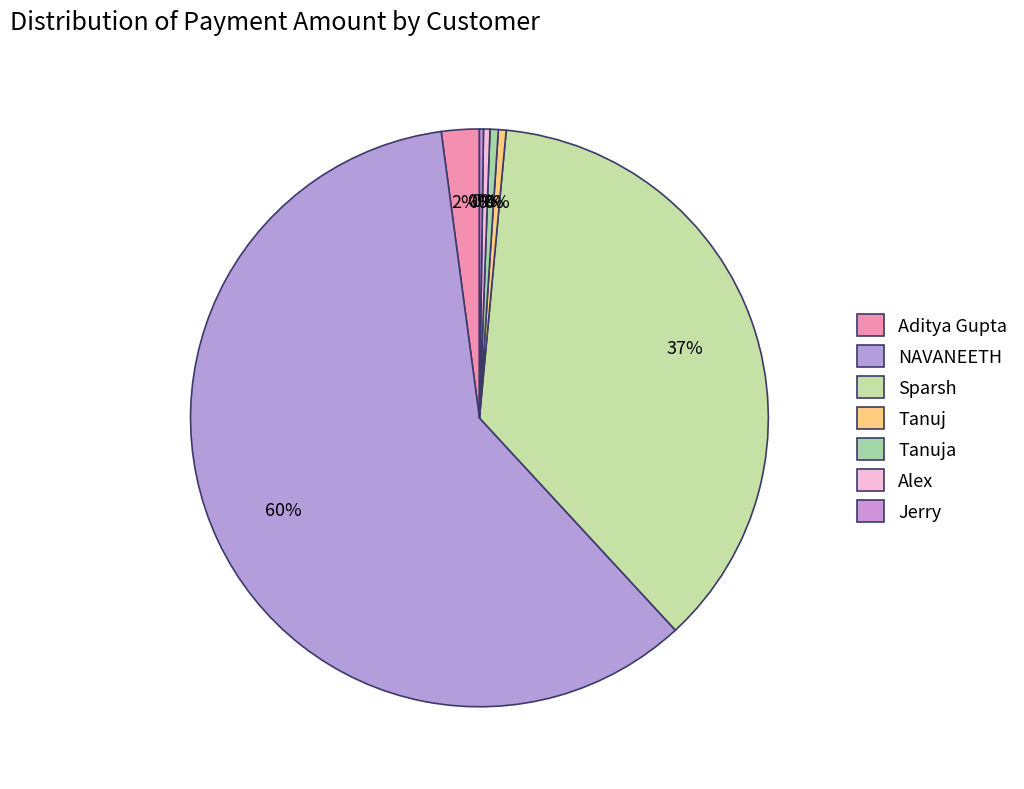

Is the sum of Jerry and Tanuj greater than half?

No